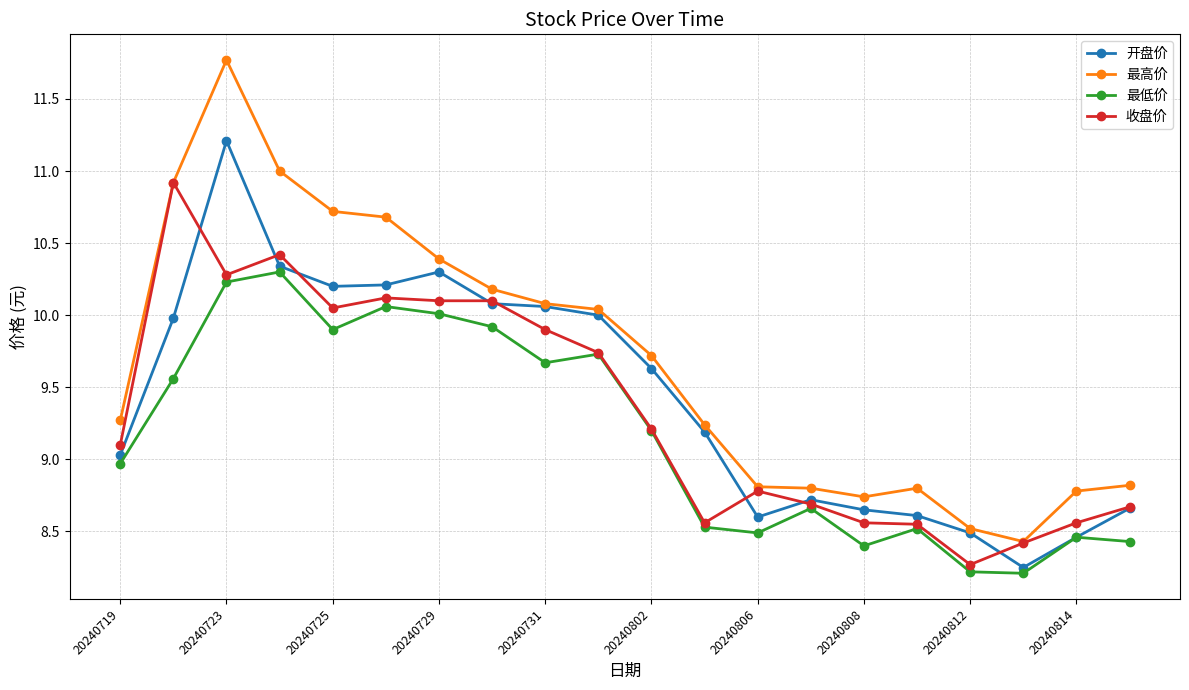

What is the highest value of the 最高价 series?

11.8